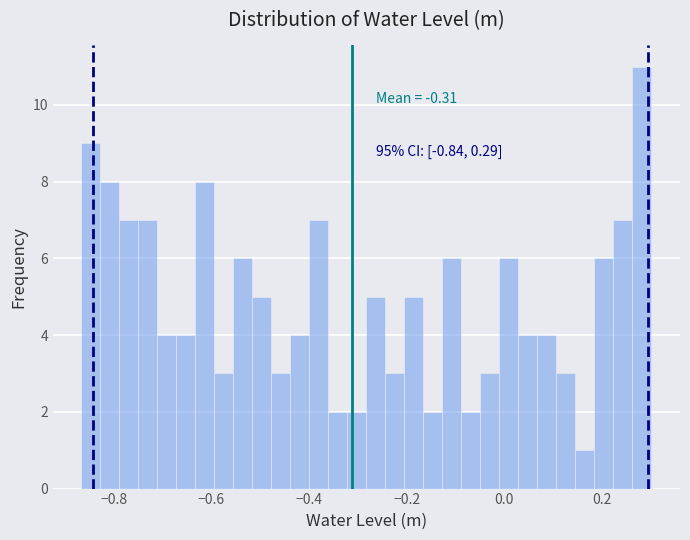

Around what value on the x-axis is the tallest bar? Give the approximate position of its centre, as read against the axis.

0.28